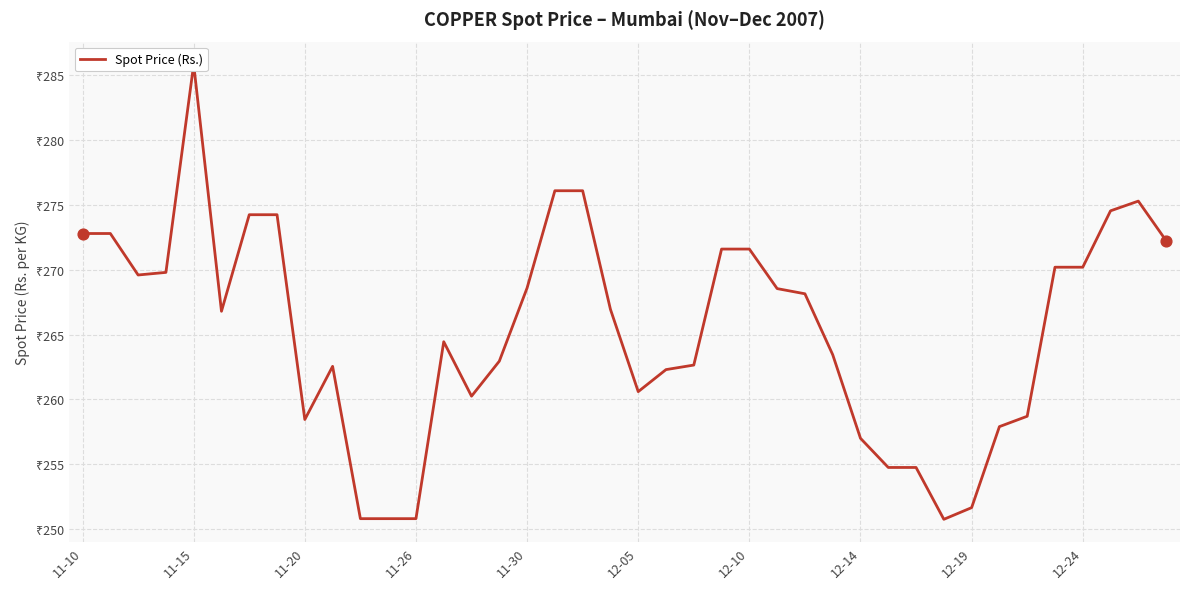

Which has a higher value, 36 or 12-05?

36